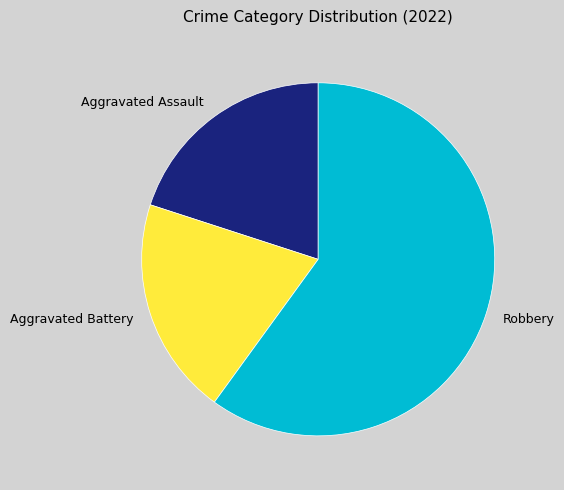

Is there a majority slice in this chart?

Yes